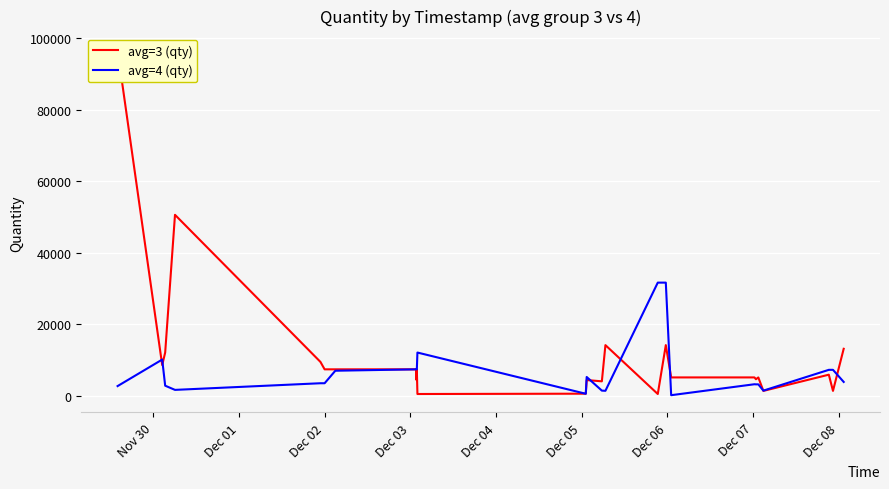

After their last crossing, which series has the higher values: avg=4 (qty) or avg=3 (qty)?

avg=3 (qty)